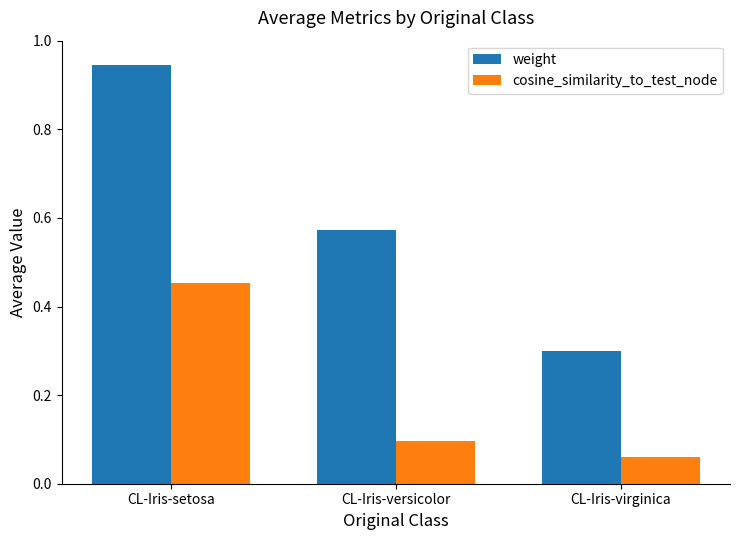

What is the lowest value of the weight series?

0.3